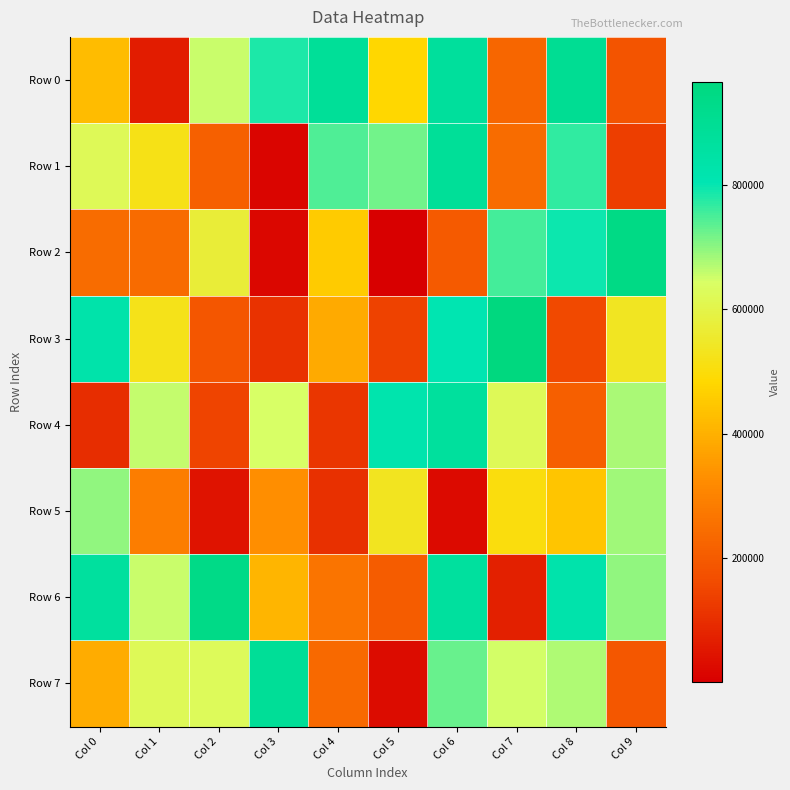

How many categories are shown in the chart?

10